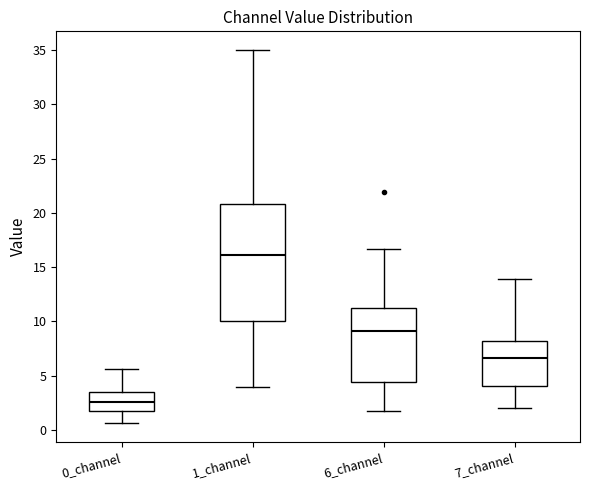

Reading left to right, read every box against the y-axis: the position of its median line, the range the box covers, and the ends of its whiskers. The values are not printed on the chart, so give them approximately, as read against the axis.

0_channel: median 2.5, box 1.5 to 3.5, whiskers 0.5 to 5.5
1_channel: median 16.0, box 10.0 to 21.0, whiskers 4.0 to 35.0
6_channel: median 9.0, box 4.5 to 11.0, whiskers 1.5 to 16.5
7_channel: median 6.5, box 4.0 to 8.0, whiskers 2.0 to 14.0